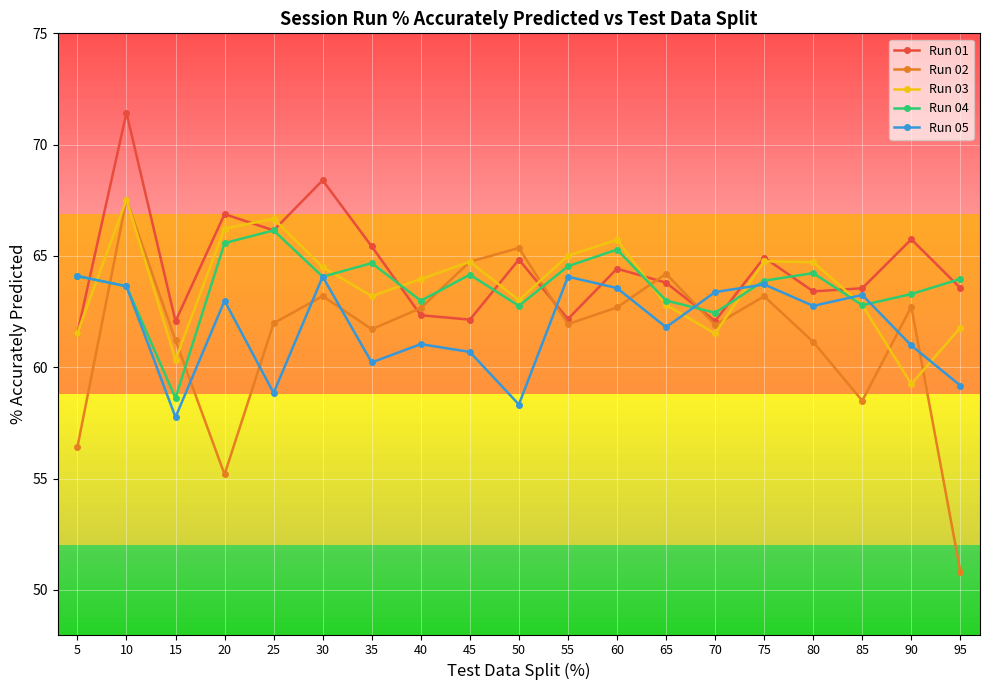

At which label does Run 03 reach its minimum?

90